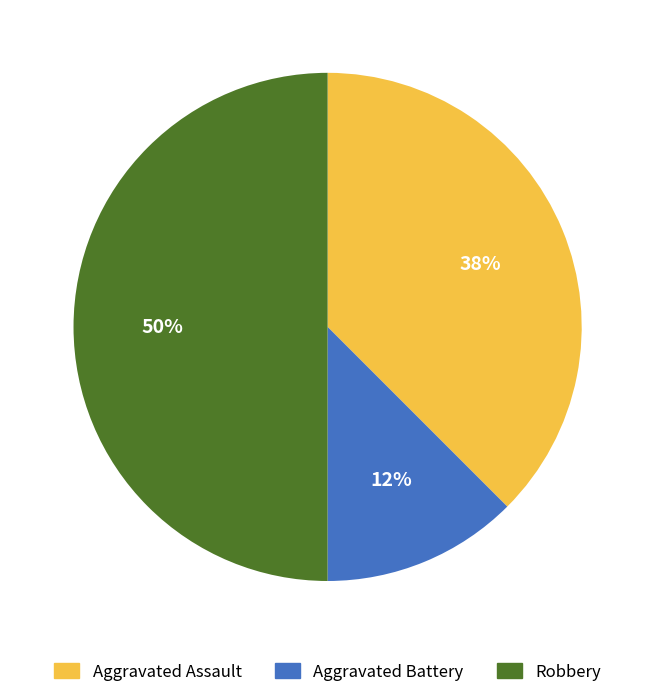

What is the smallest slice in the pie chart?

Aggravated Battery